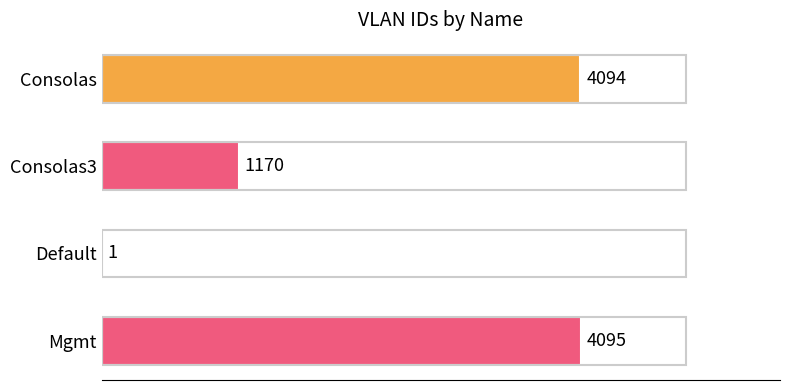

Are the bars grouped side by side (vs. stacked)?

No